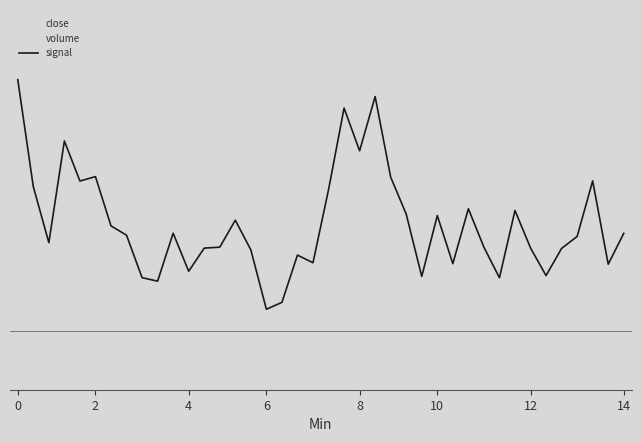

Which series has the largest total across all categories?

close